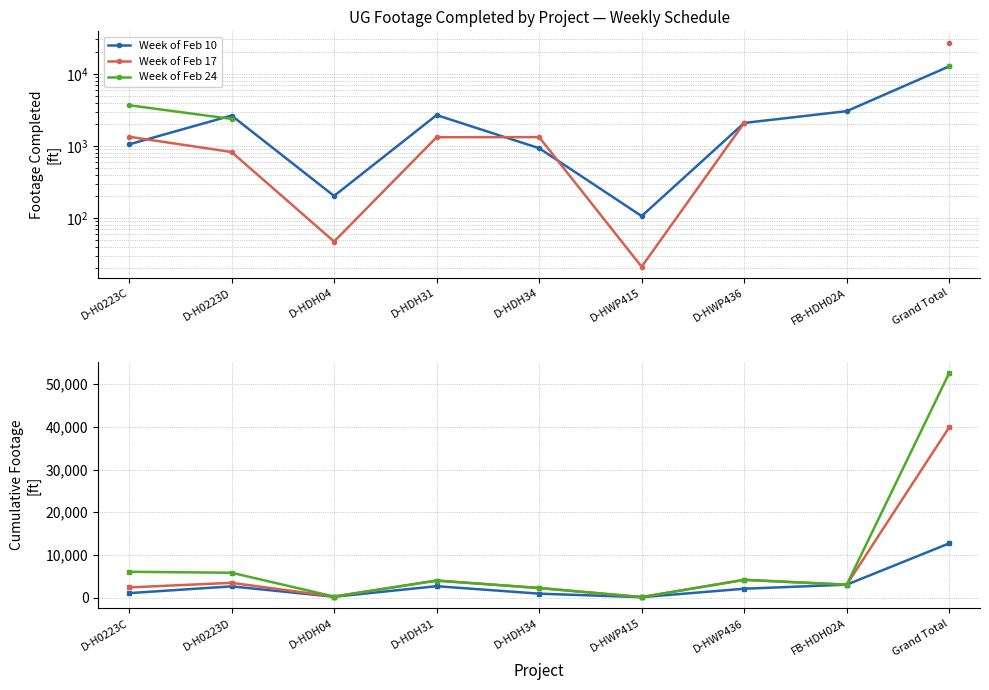

Rank the series by their maximum value, from lowest to highest.

Week of Feb 10, Week of Feb 17, Week of Feb 24